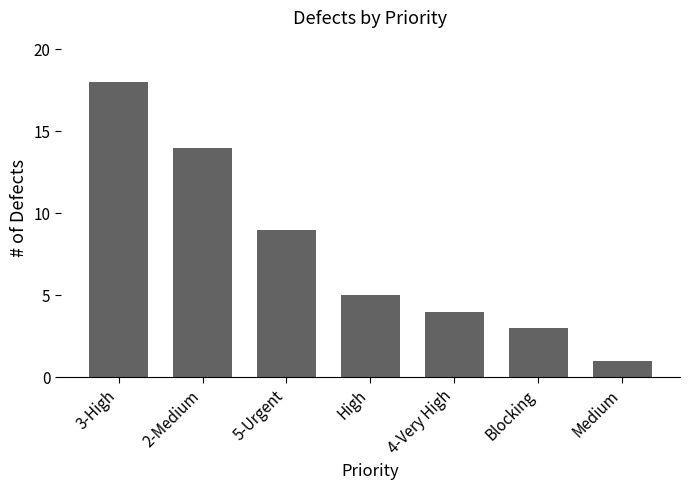

Reading right to left, extract all data points from this chart.

Medium=1	Blocking=3	4-Very High=4	High=5	5-Urgent=9	2-Medium=14	3-High=18